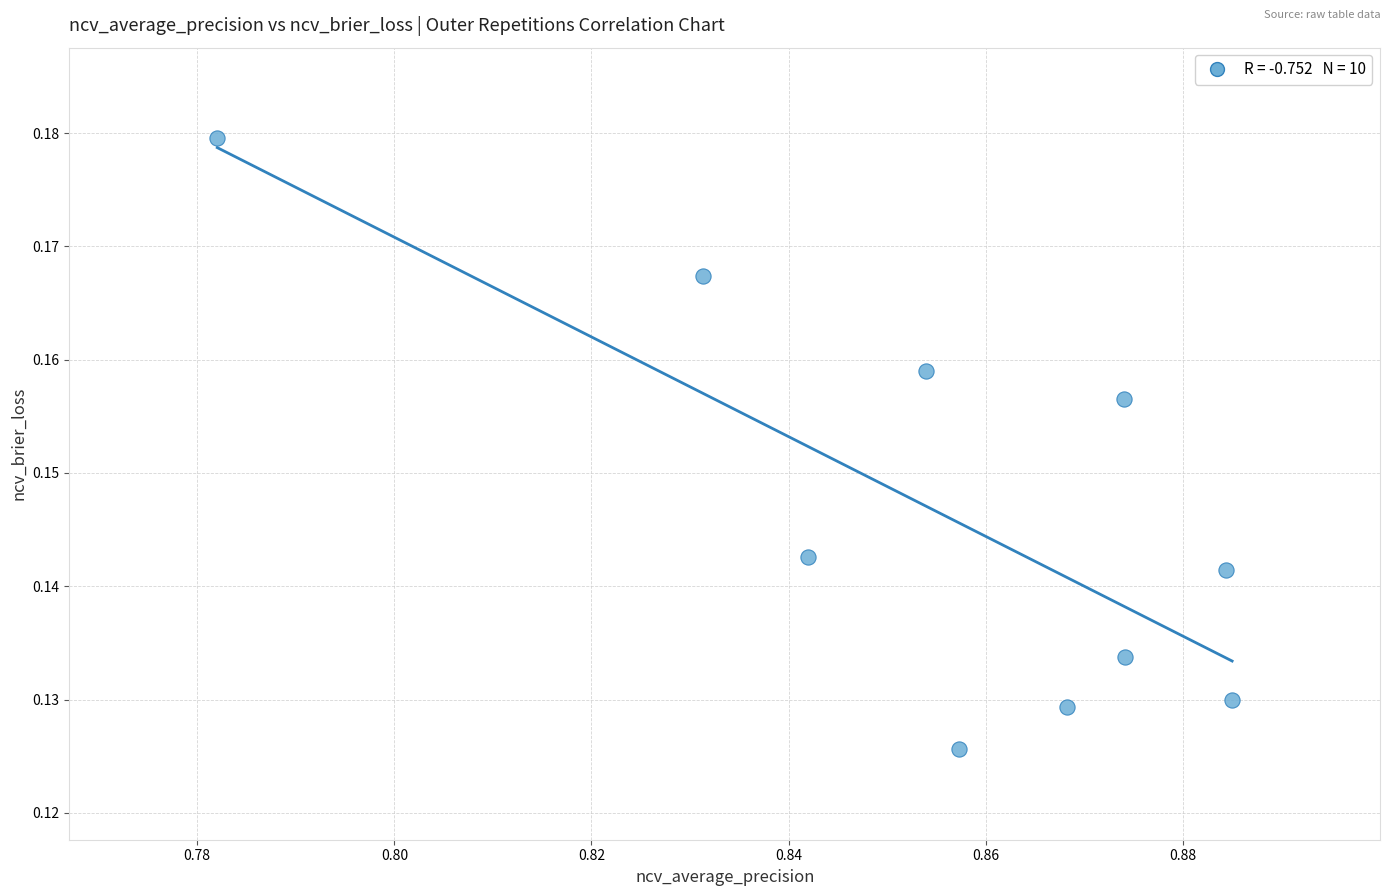

What is the average X value?

0.9